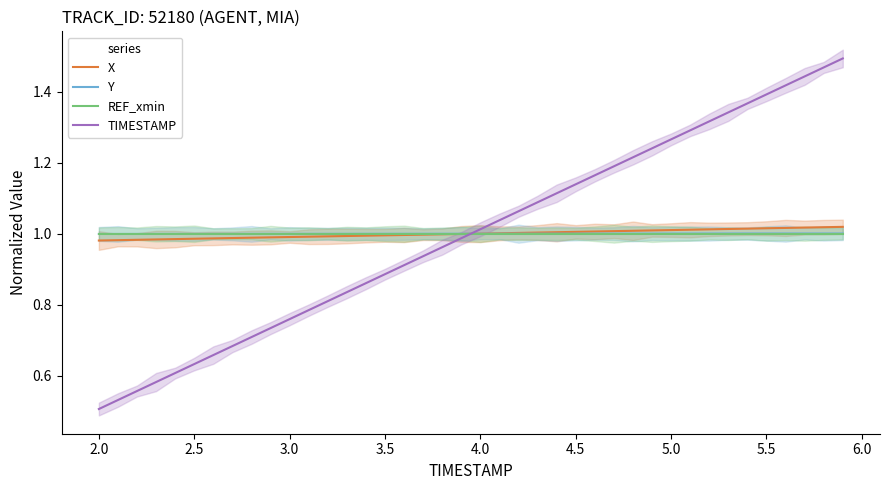

What is the spread (max minus min) of values at 16?

0.1